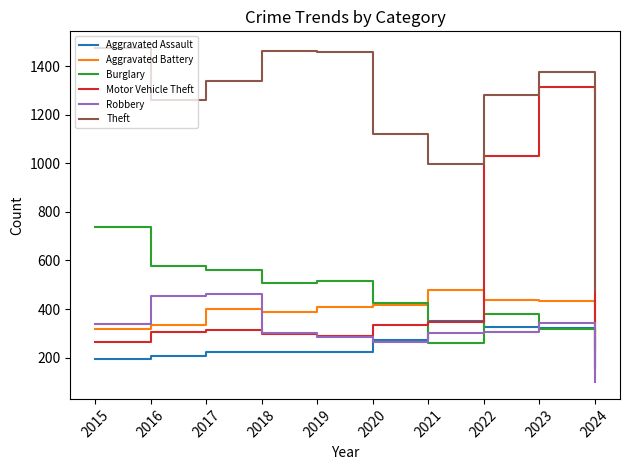

What is the spread (max minus min) of values at 2016?

1053